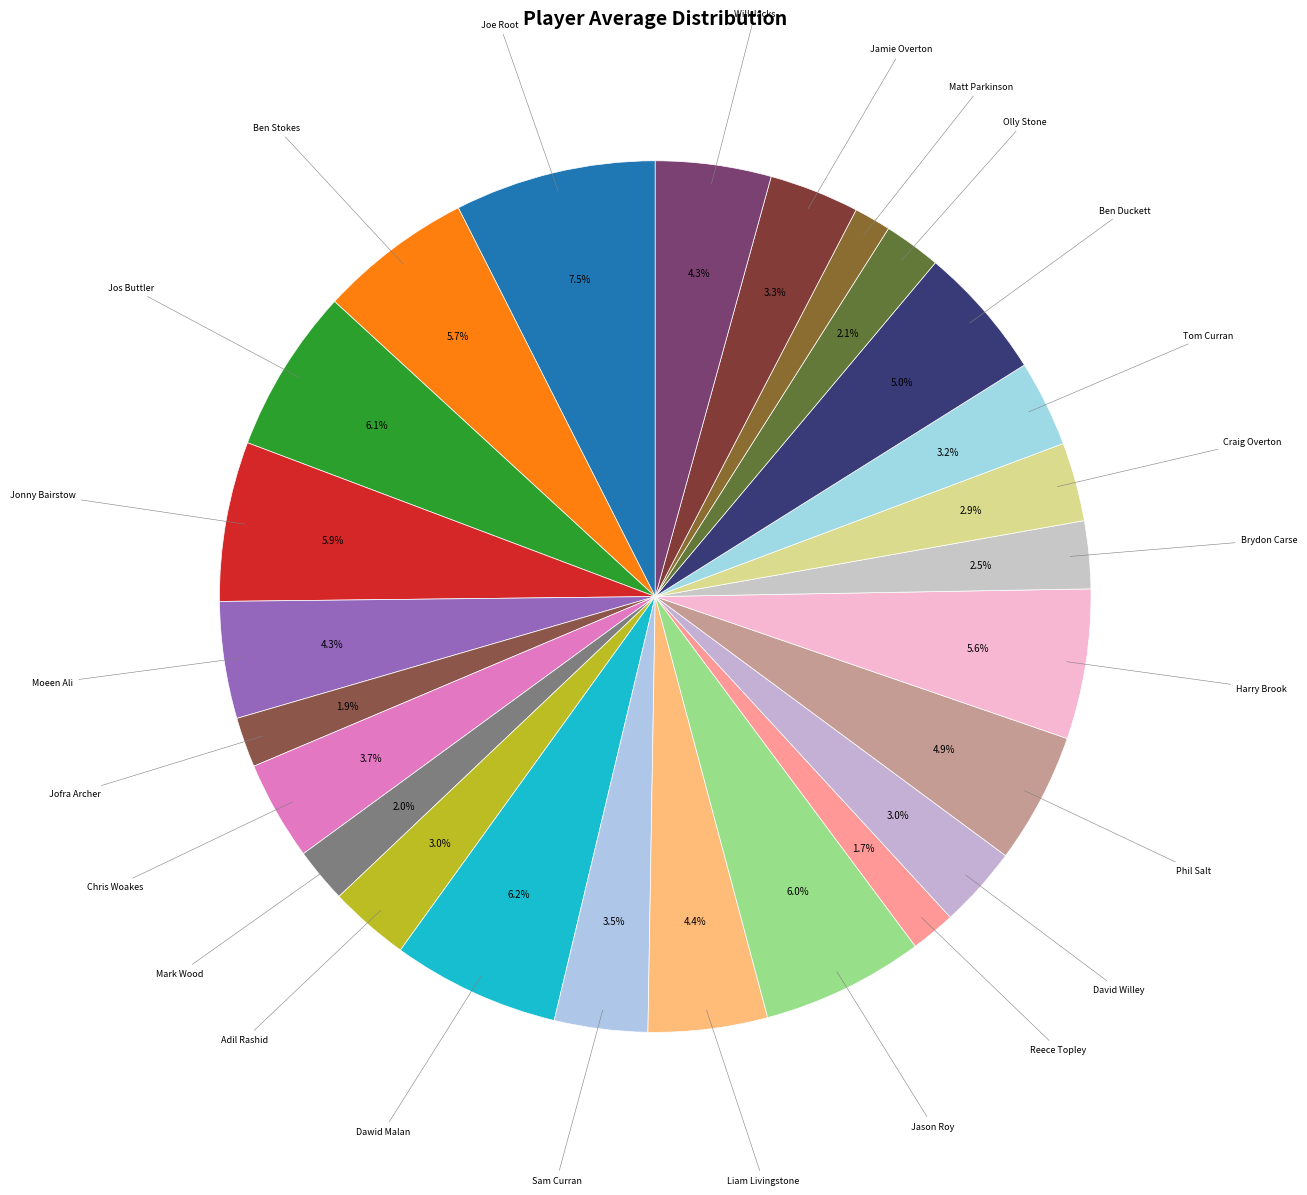

How many segments does this pie chart have?

25